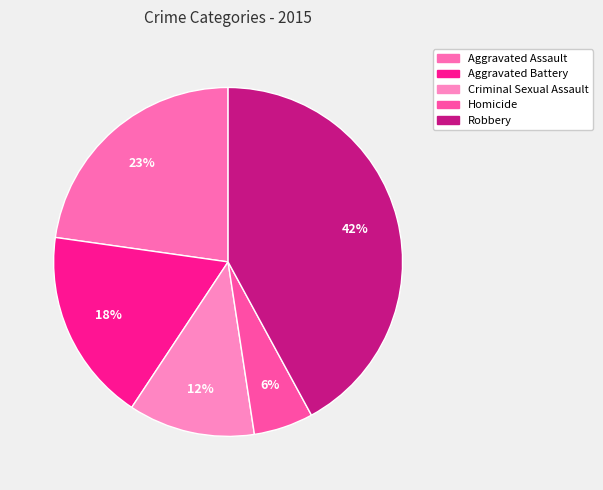

To the nearest percent, what is the combined percentage of Aggravated Battery and Aggravated Assault?

41%